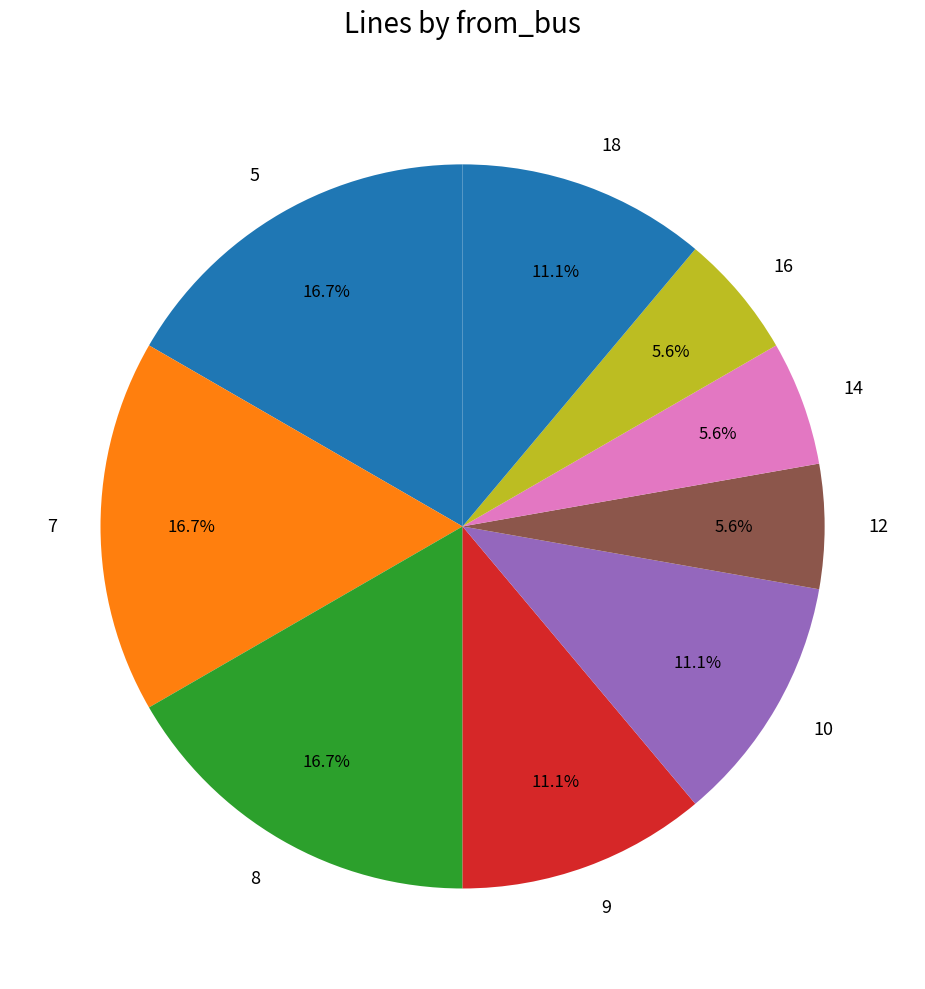

To the nearest percent, what portion does 18 represent?

11%